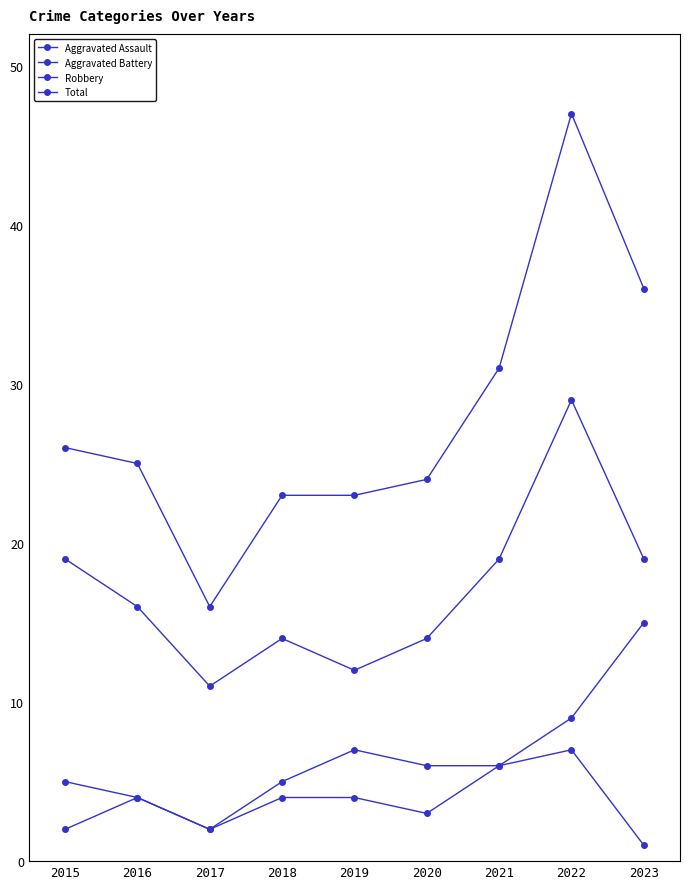

What is the value of the Aggravated Battery point at the 4th from the left?

5